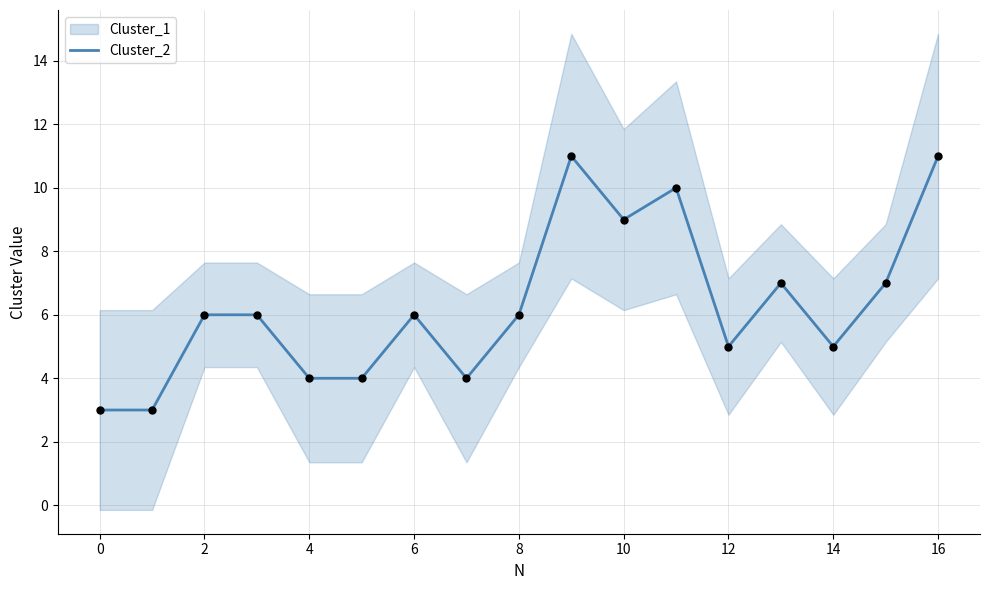

Is it true that Cluster_2 equals 6 at 8?

True